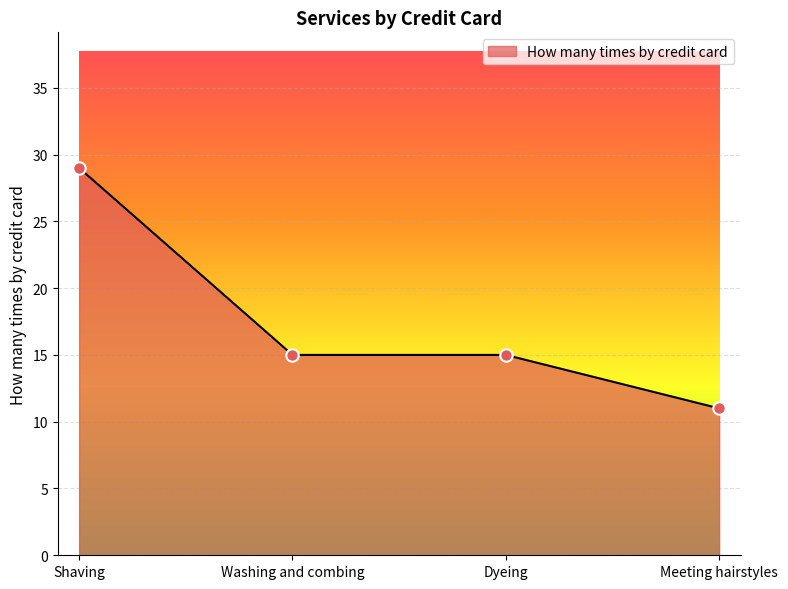

Between Meeting hairstyles and Shaving, which is larger?

Shaving